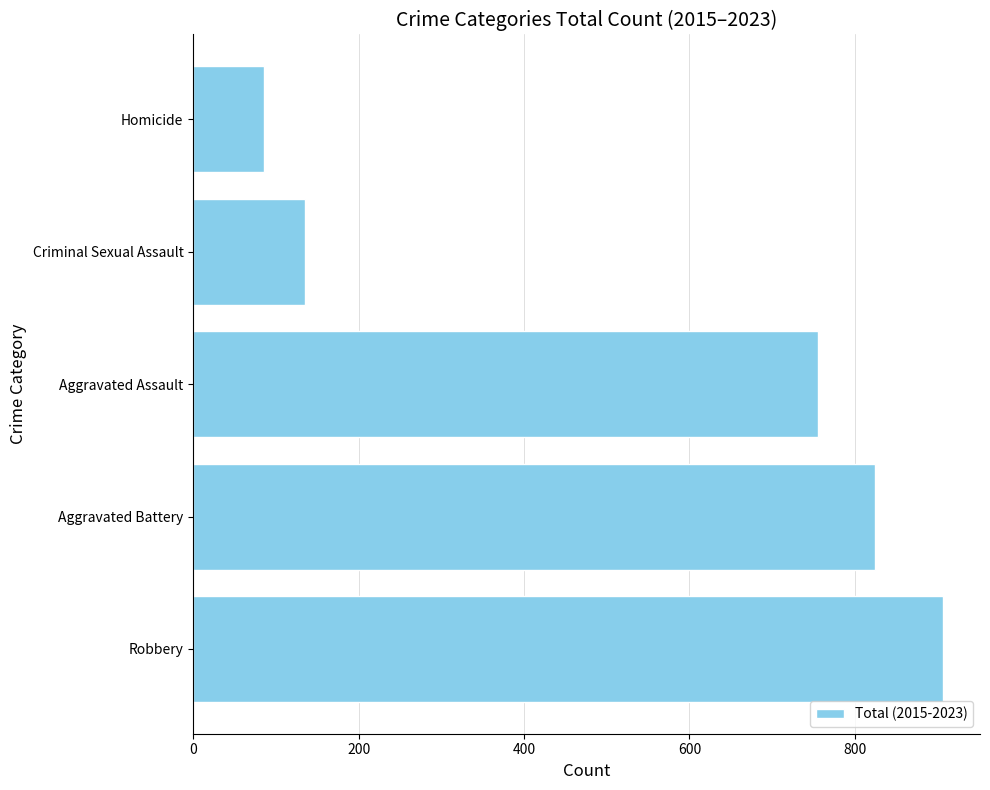

The value at Aggravated Assault is 1272. True or false?

False